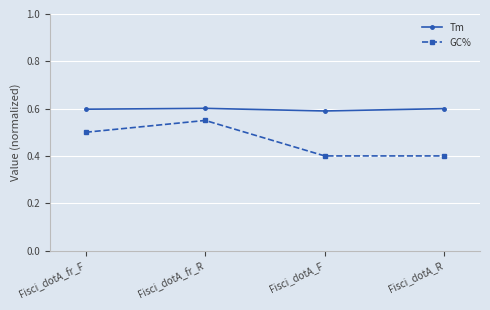

What is the sum of the GC% values at Fisci_dotA_F and Fisci_dotA_R?

0.8